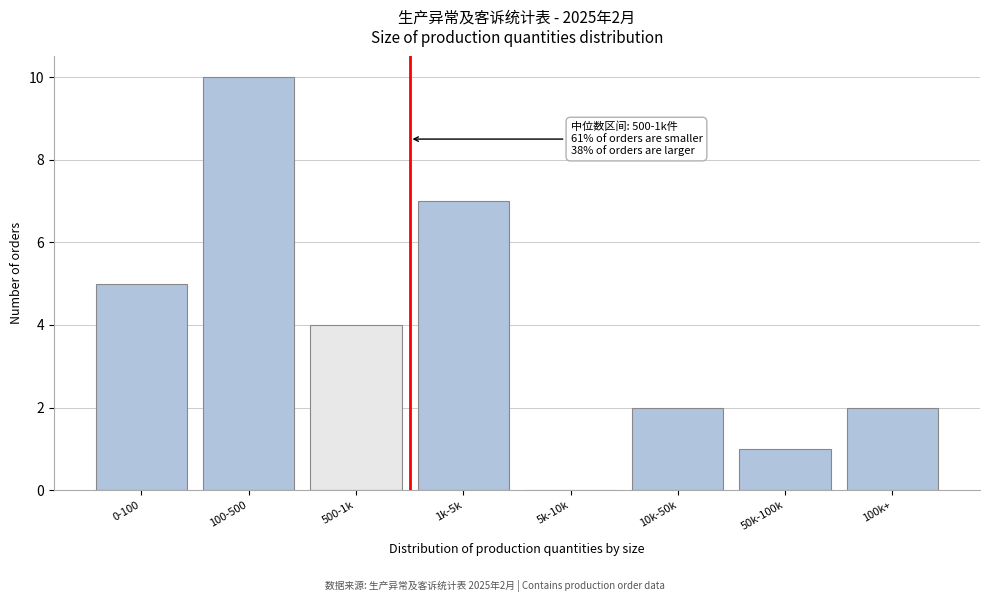

Reading left to right, what are all the values shown in this chart?

0-100=5	100-500=10	500-1k=4	1k-5k=7	5k-10k=0	10k-50k=2	50k-100k=1	100k+=2